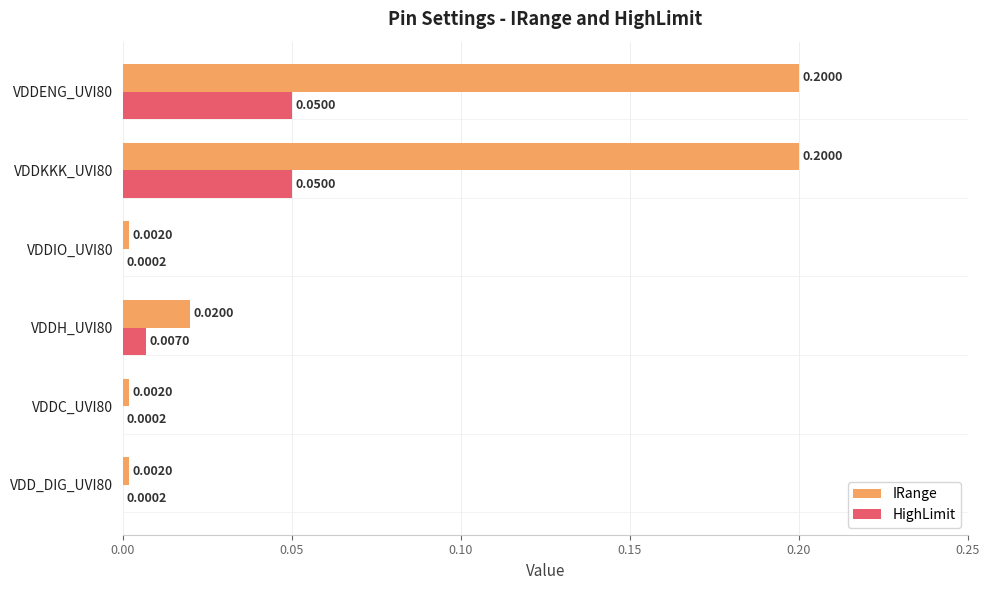

Which series has the largest total across all categories?

IRange